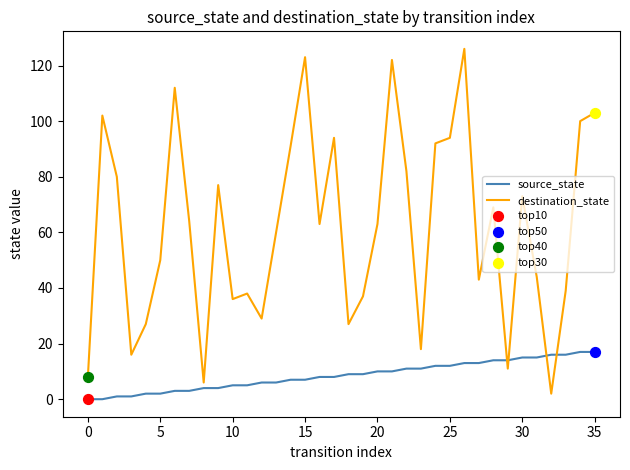

Which series has the largest range (max minus min)?

destination_state